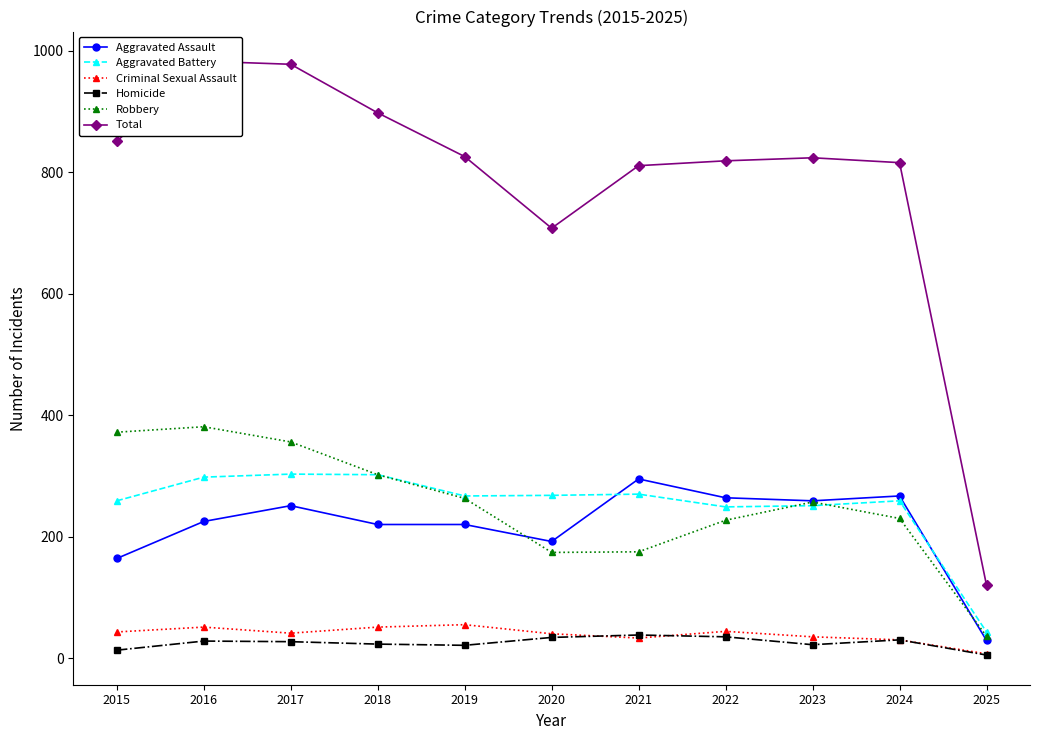

At how many categories does at least one series exceed 870?

3